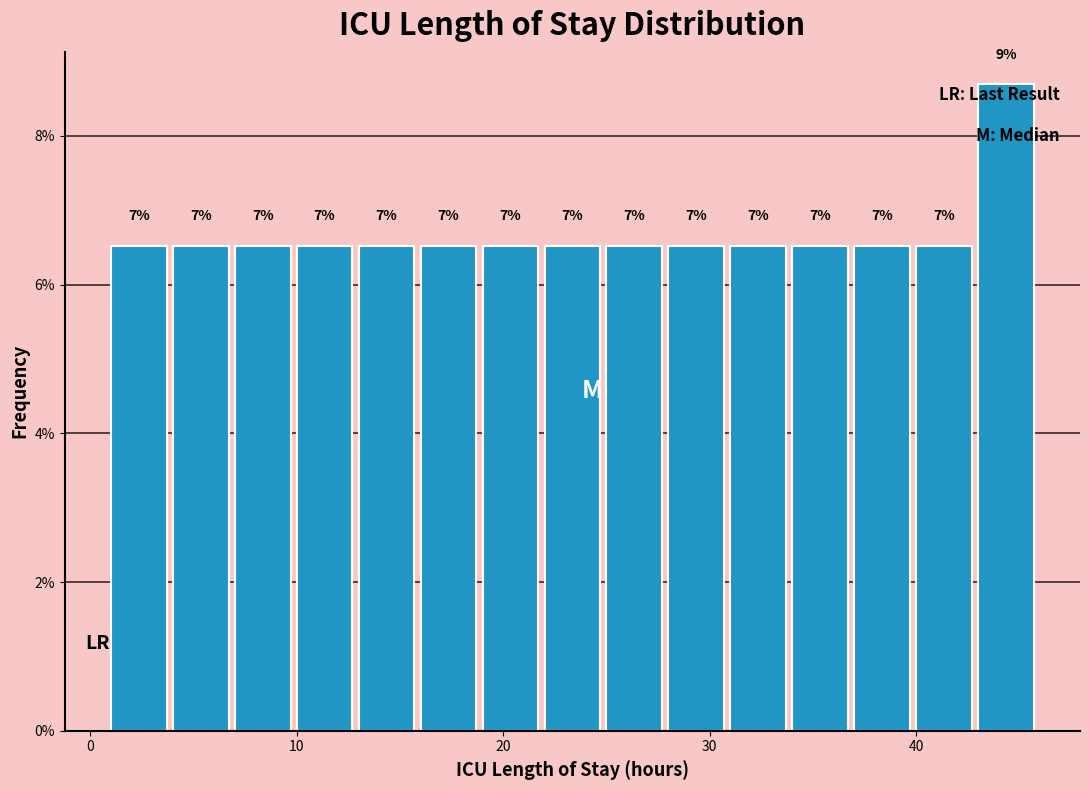

Around what value on the x-axis is the tallest bar? Give the approximate position of its centre, as read against the axis.

44